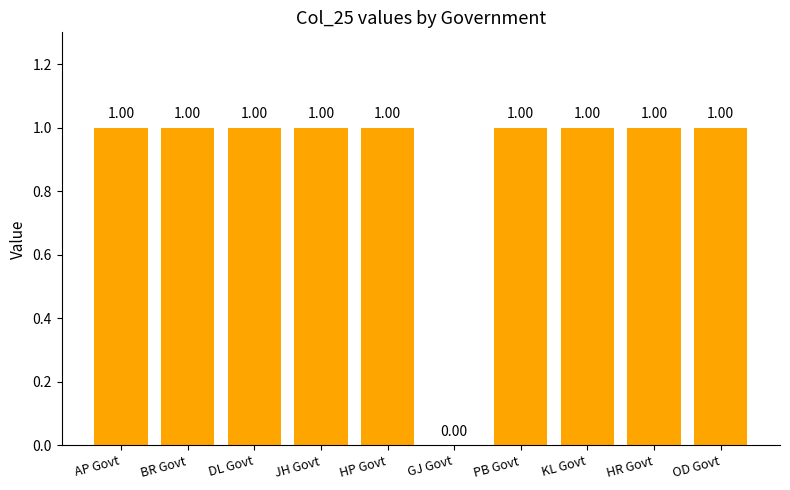

Reading left to right, what are all the values shown in this chart?

AP Govt=1	BR Govt=1	DL Govt=1	JH Govt=1	HP Govt=1	GJ Govt=0	PB Govt=1	KL Govt=1	HR Govt=1	OD Govt=1